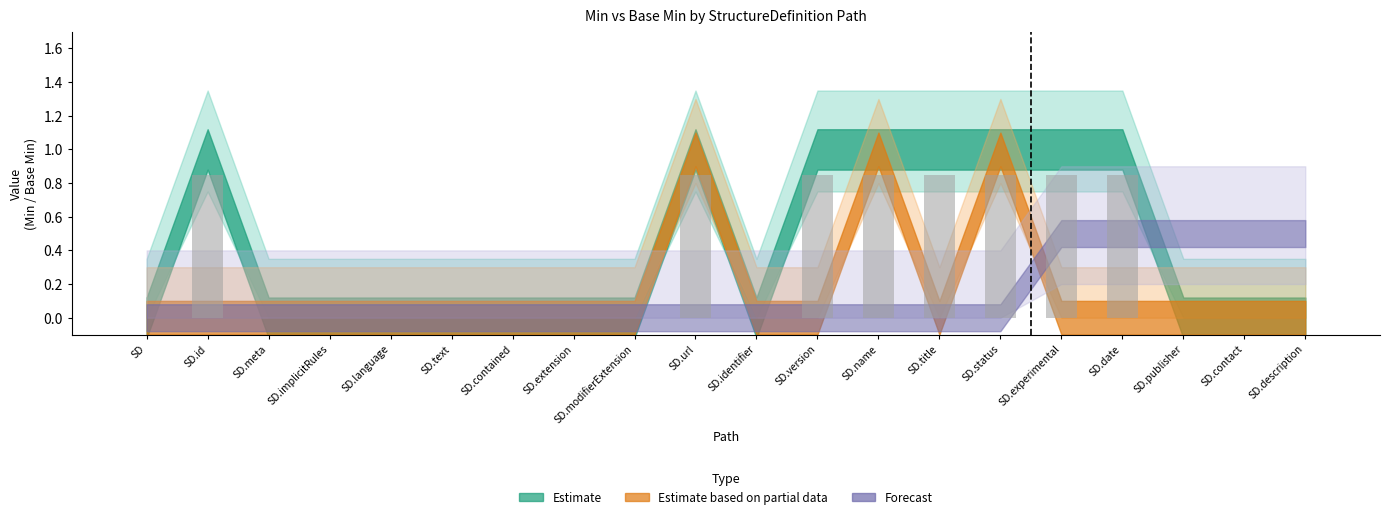

Count the number of categories in the chart.

20